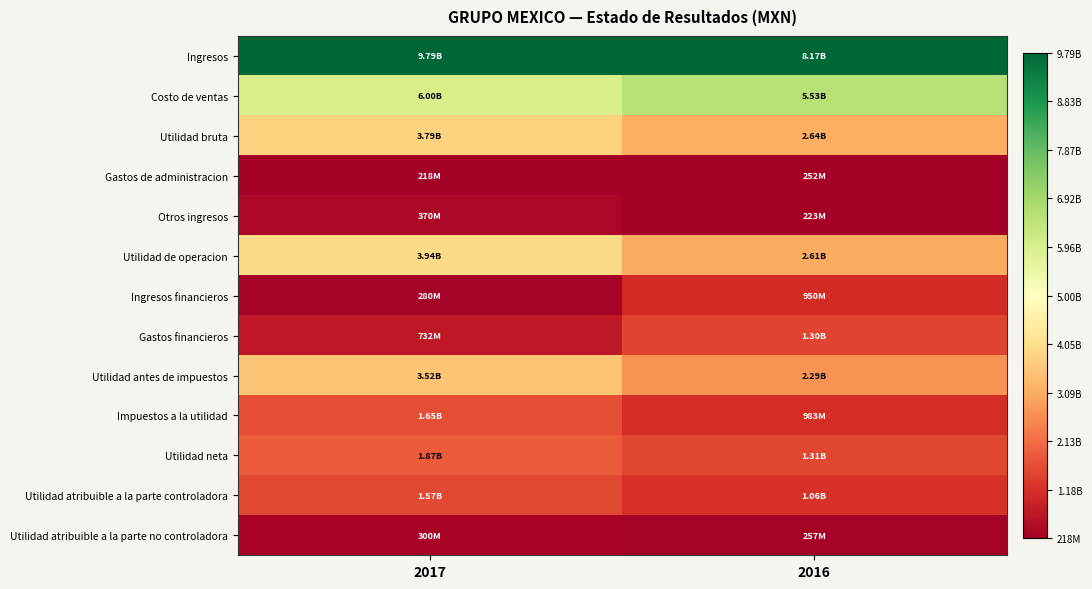

Reading left to right, what are all the values shown in this chart?

Ingresos: 2017=1.0	2016=1.0
Costo de ventas: 2017=0.6	2016=0.7
Utilidad bruta: 2017=0.4	2016=0.3
Gastos de administracion: 2017=0.0	2016=0.0
Otros ingresos: 2017=0.0	2016=0.0
Utilidad de operacion: 2017=0.4	2016=0.3
Ingresos financieros: 2017=0.0	2016=0.1
Gastos financieros: 2017=0.1	2016=0.1
Utilidad antes de impuestos: 2017=0.3	2016=0.3
Impuestos a la utilidad: 2017=0.1	2016=0.1
Utilidad neta: 2017=0.2	2016=0.1
Utilidad atribuible a la parte controladora: 2017=0.1	2016=0.1
Utilidad atribuible a la parte no controladora: 2017=0.0	2016=0.0